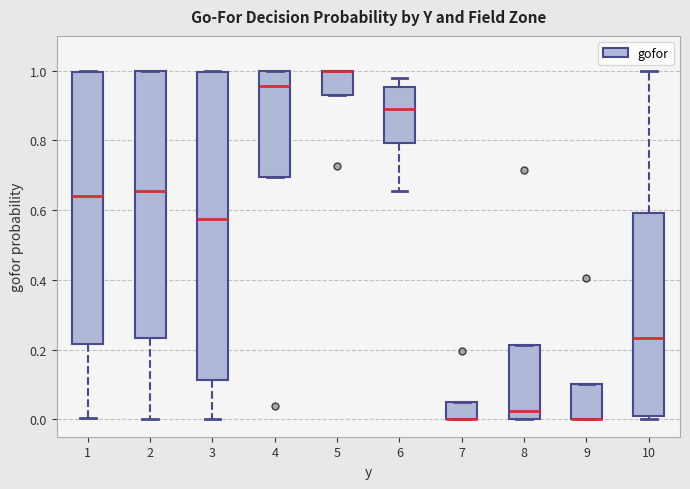

Comparing the boxes themselves (not the whiskers), which one is the tallest?

3